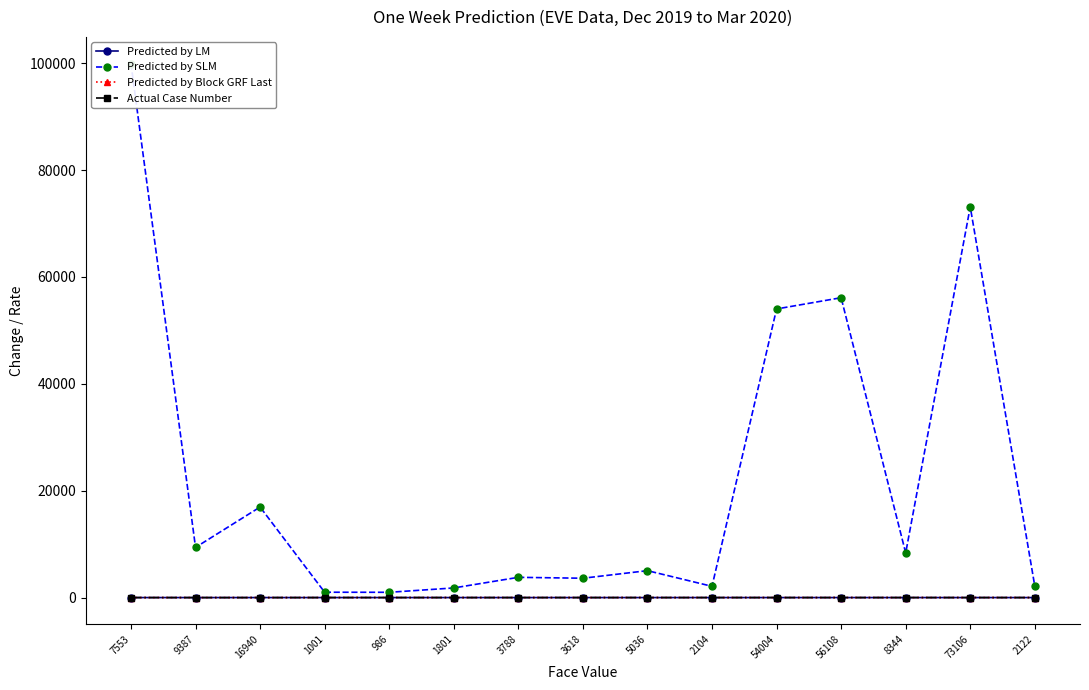

True or false: Actual Case Number and Predicted by LM intersect in this chart.

False